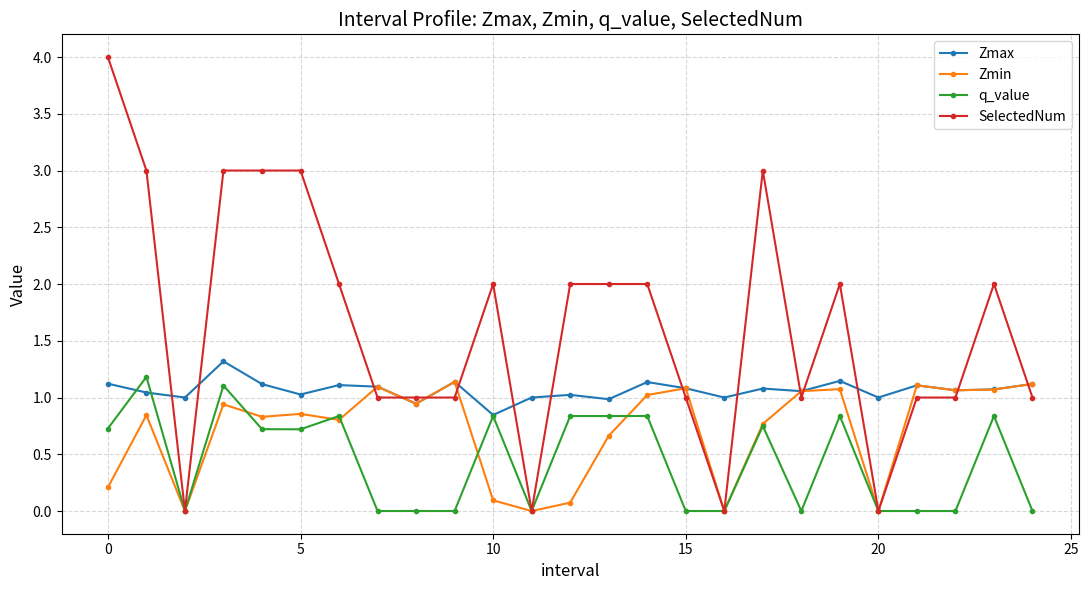

Which series has the widest spread of values?

SelectedNum